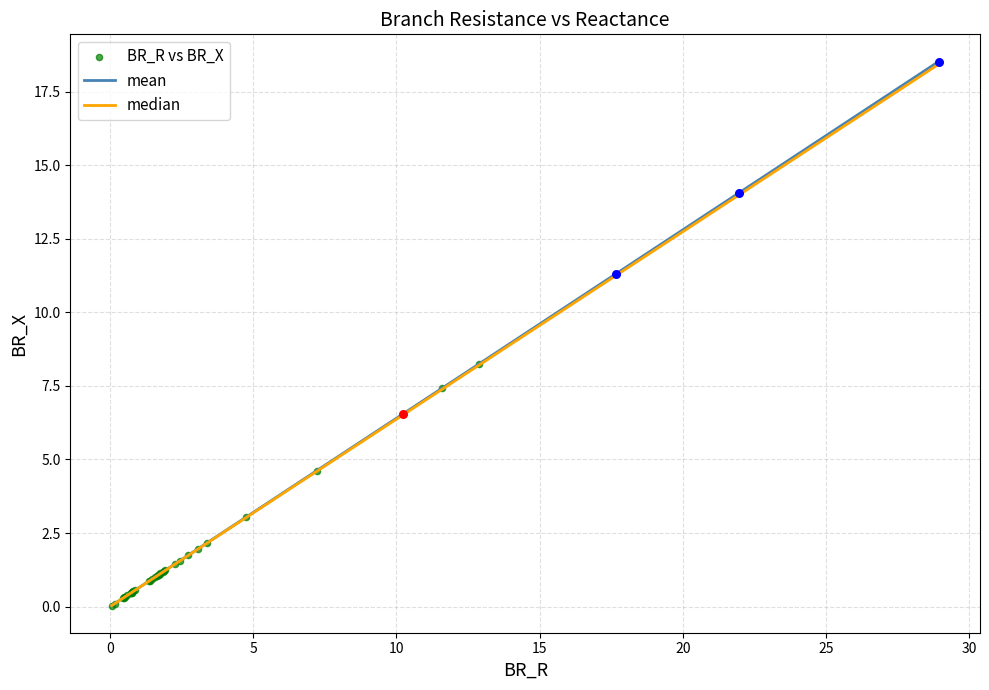

Which series has the largest range (max minus min)?

mean